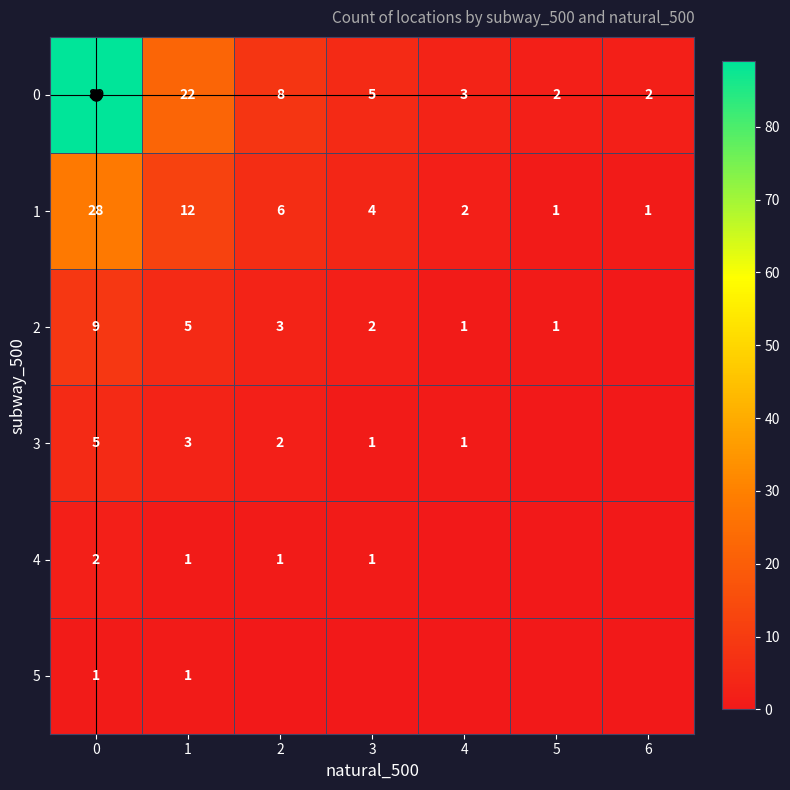

What is the sum of all row_2 values?

21